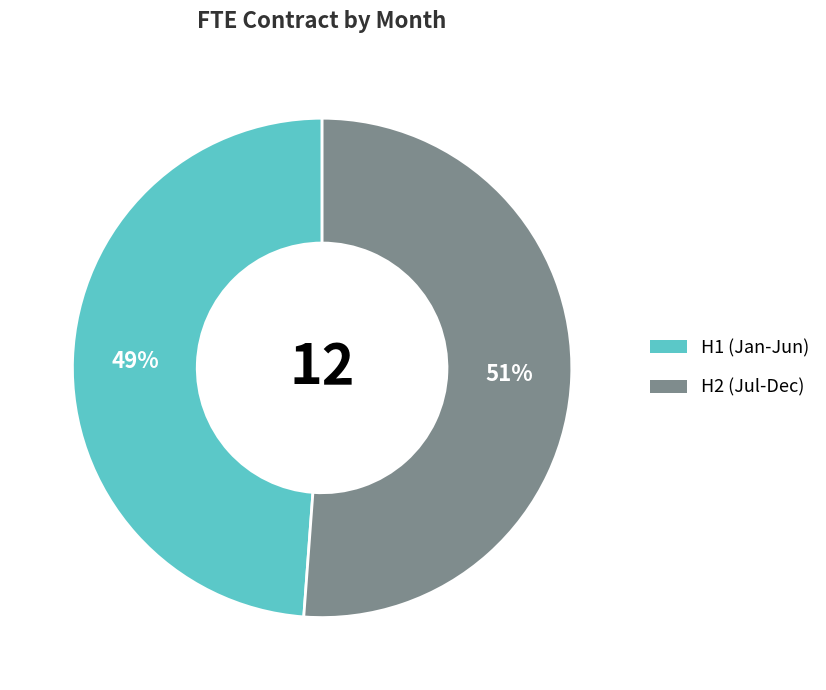

To the nearest percent, what is the average slice percentage?

50%